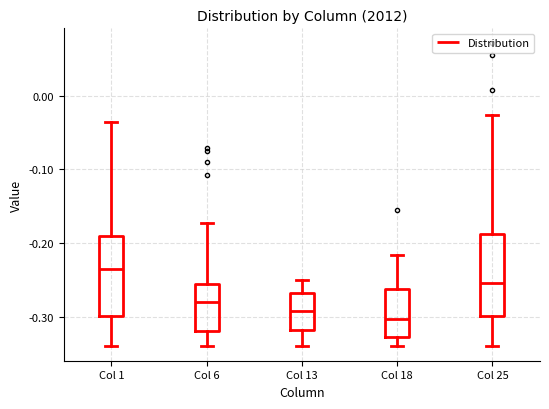

Reading left to right, read every box against the y-axis: the position of its median line, the range the box covers, and the ends of its whiskers. The values are not printed on the chart, so give them approximately, as read against the axis.

Col 1: median -0.24, box -0.30 to -0.19, whiskers -0.34 to -0.04
Col 6: median -0.28, box -0.32 to -0.26, whiskers -0.34 to -0.17
Col 13: median -0.29, box -0.32 to -0.27, whiskers -0.34 to -0.25
Col 18: median -0.30, box -0.33 to -0.26, whiskers -0.34 to -0.22
Col 25: median -0.25, box -0.30 to -0.19, whiskers -0.34 to -0.03